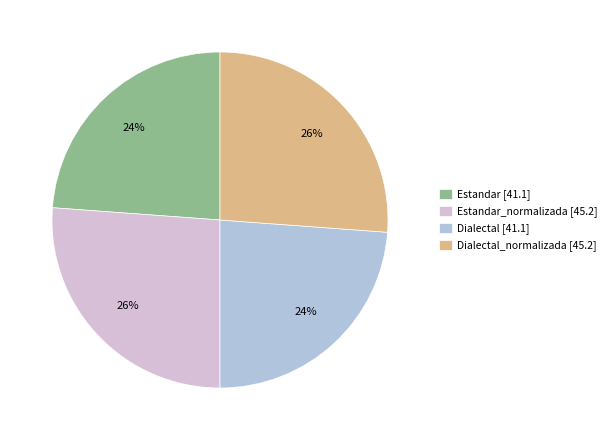

Is it true that Estandar [41.1] is 11% of the pie?

False